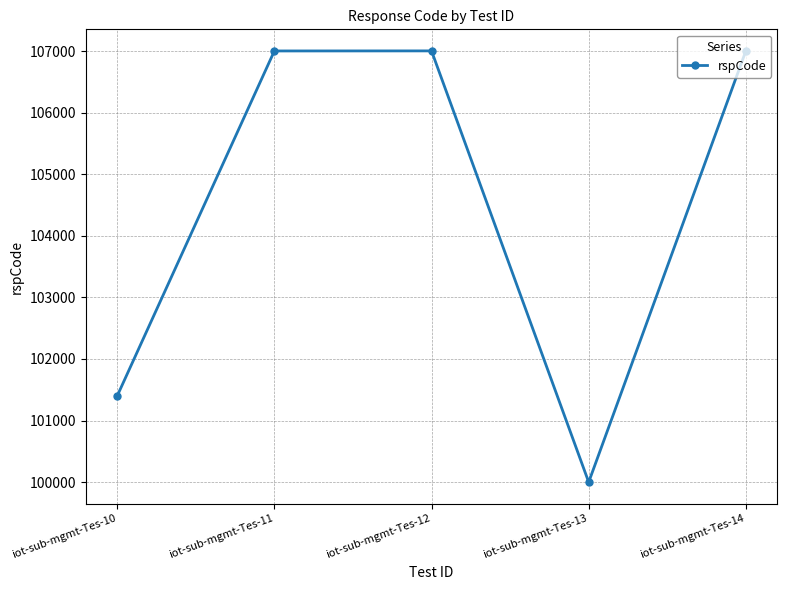

What is the maximum value shown in the chart?

107003